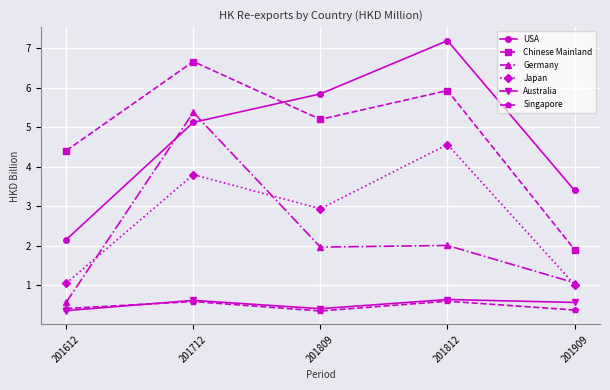

In Singapore, how many points are lower than both neighbors (excluding endpoints)?

1